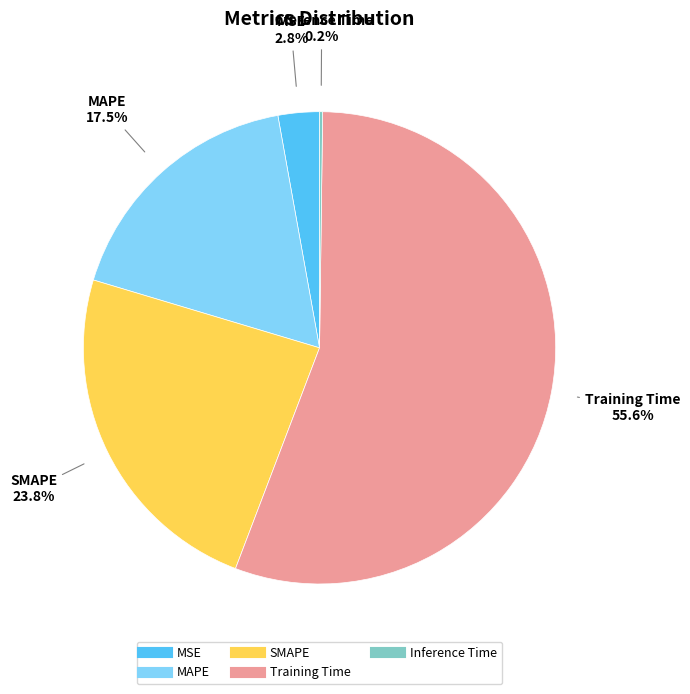

To the nearest percent, what portion does MSE represent?

3%